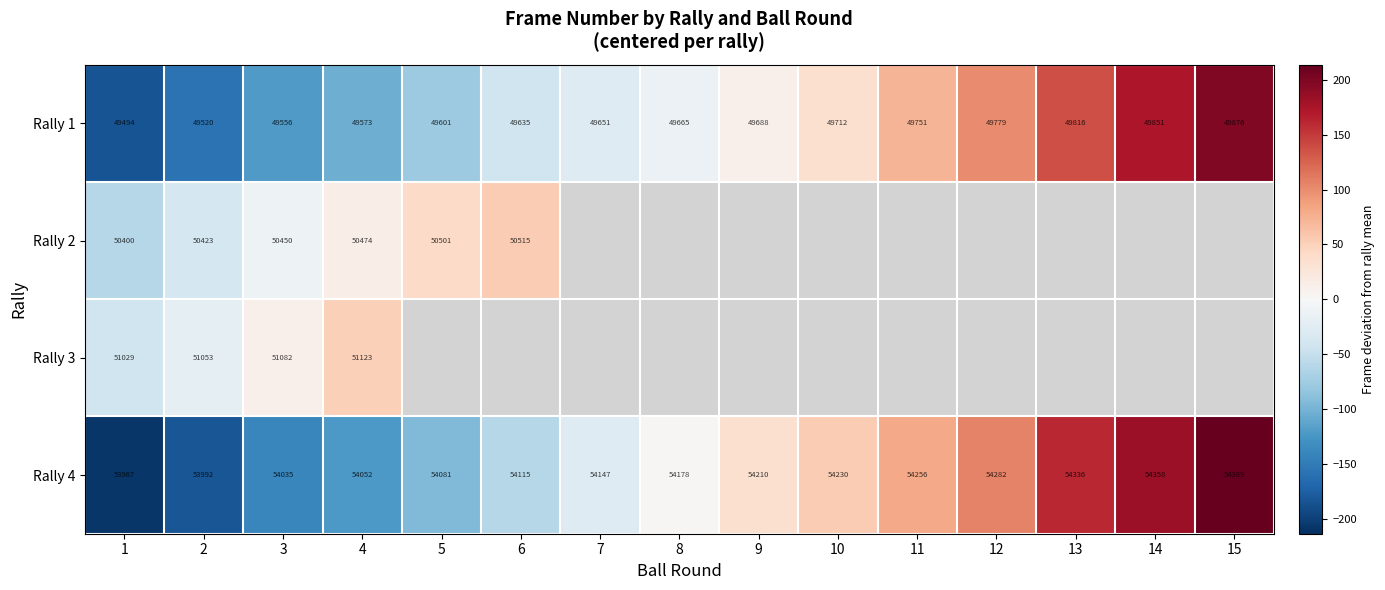

List the labels in order of Rally 2 value, smallest first.

1, 2, 3, 4, 5, 6, 7, 8, 9, 10, 11, 12, 13, 14, 15